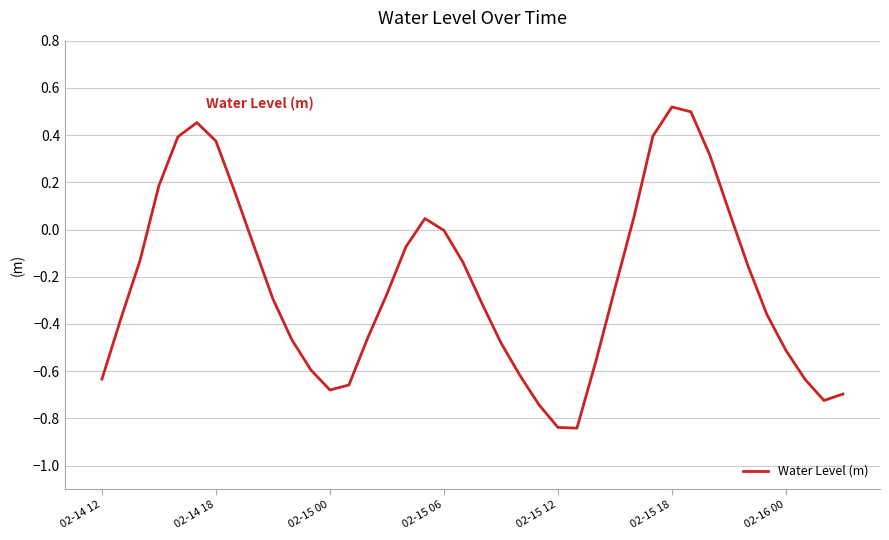

What is the difference between the maximum and minimum values?

1.4